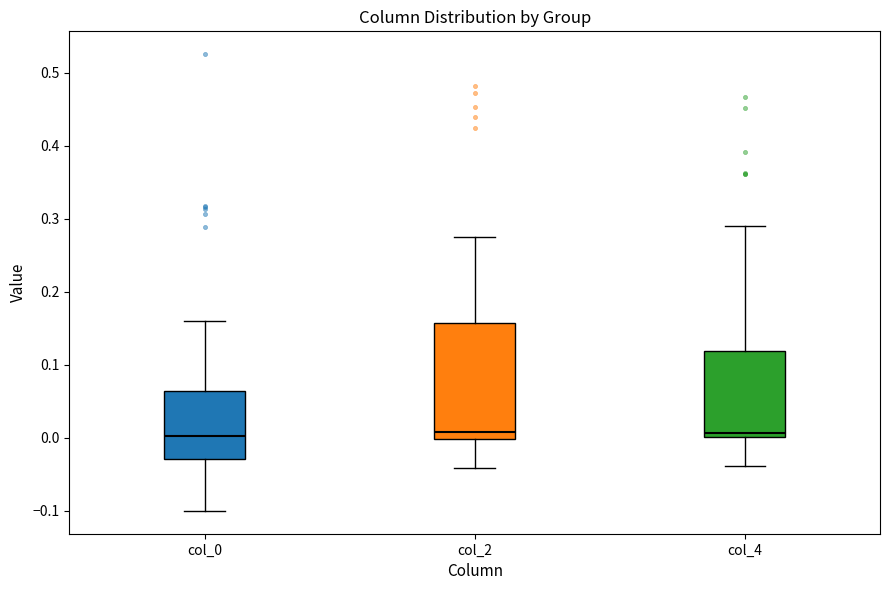

Reading left to right, read every box against the y-axis: the position of its median line, the range the box covers, and the ends of its whiskers. The values are not printed on the chart, so give them approximately, as read against the axis.

col_0: median 0.00, box -0.03 to 0.06, whiskers -0.10 to 0.16
col_2: median 0.01, box 0.00 to 0.16, whiskers -0.04 to 0.27
col_4: median 0.01, box 0.00 to 0.12, whiskers -0.04 to 0.29